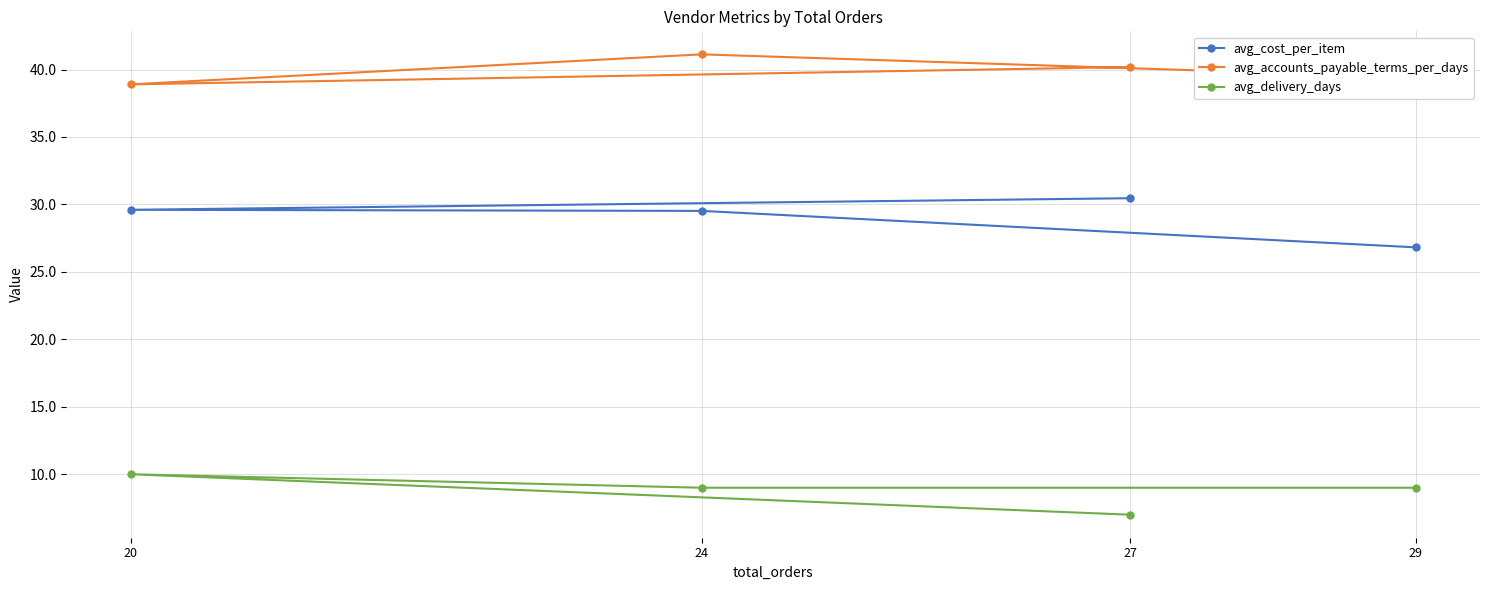

What is the difference between the highest and lowest values at 29?

30.4